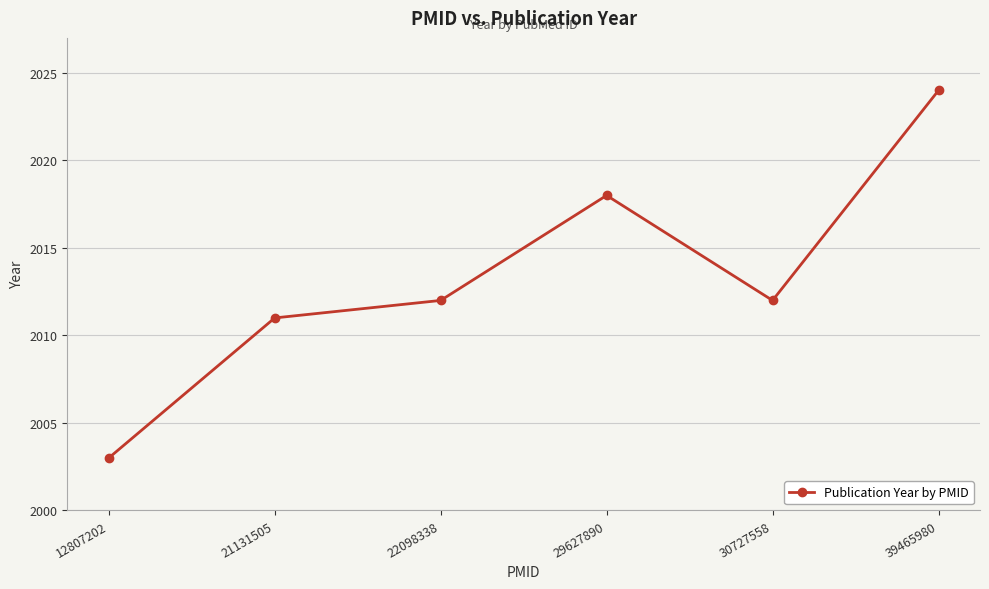

What is the change in value from 21131505 to 39465980?

+13